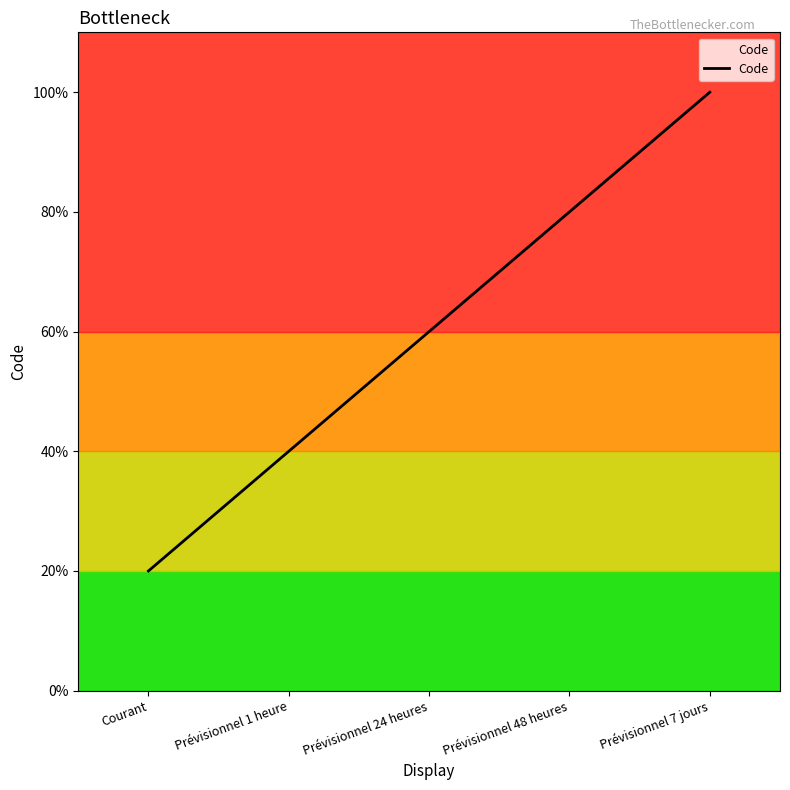

Rank the categories by value from lowest to highest.

Courant, Prévisionnel 1 heure, Prévisionnel 24 heures, Prévisionnel 48 heures, Prévisionnel 7 jours